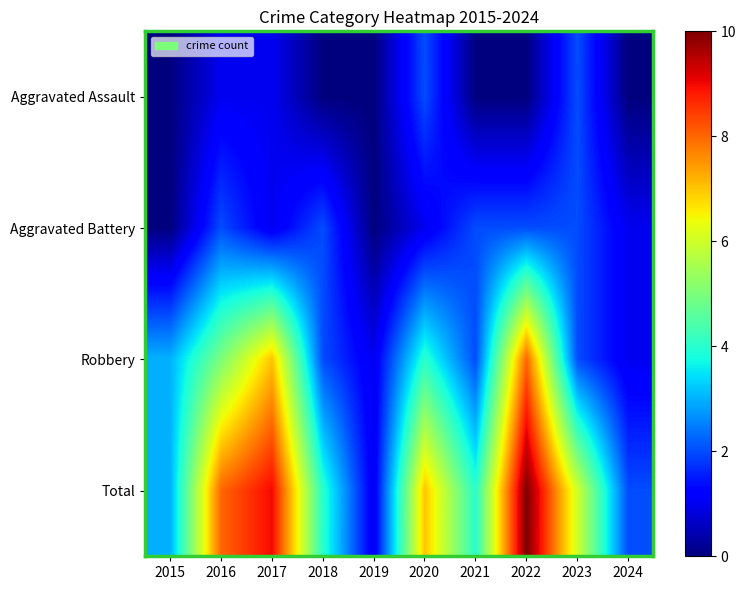

What is the difference between the highest and lowest values at 2017?

8